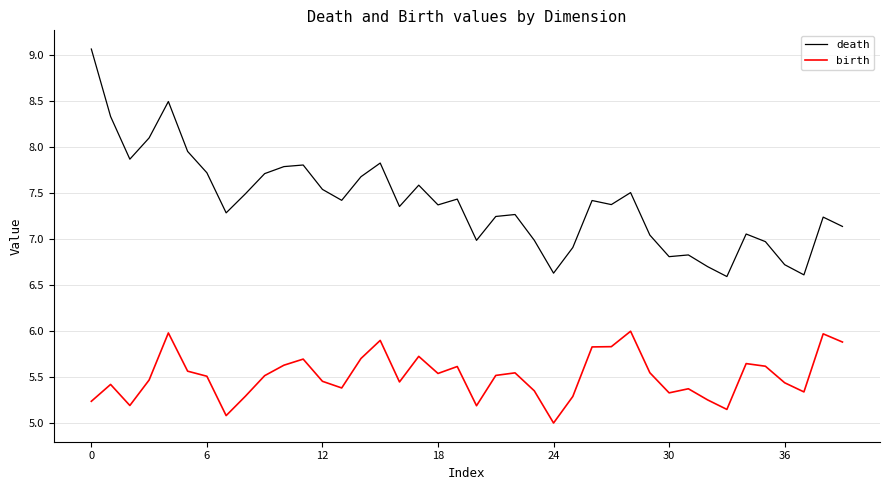

Which series has the largest total across all categories?

death